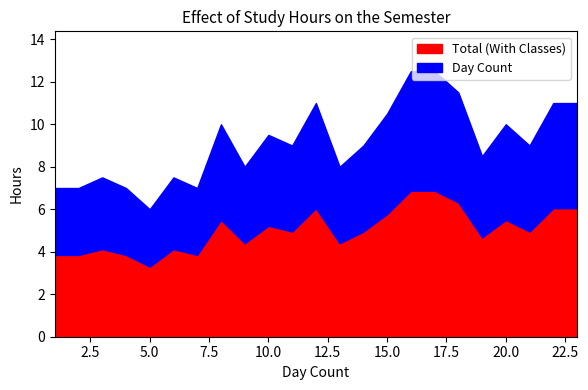

What is the sum of all Total (With Classes) values?

115.5